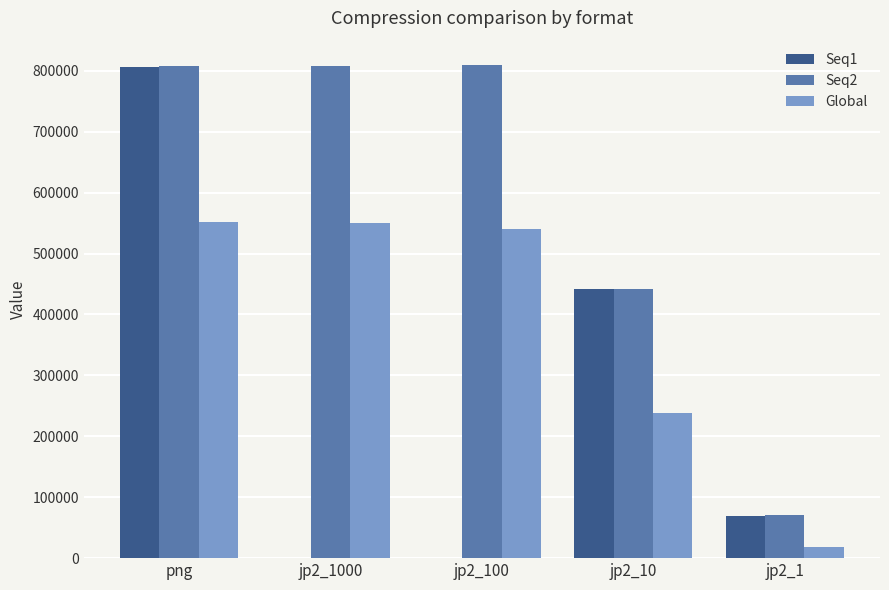

Is the value of Global at jp2_100 greater than the value of Seq2 at jp2_100?

No